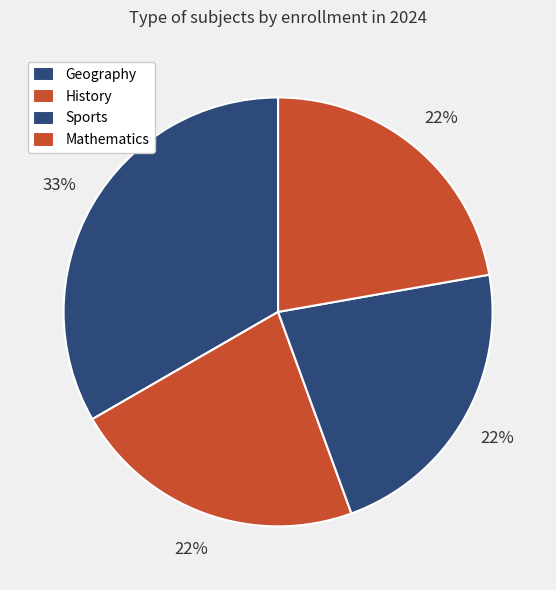

How many slices are in this pie chart?

4